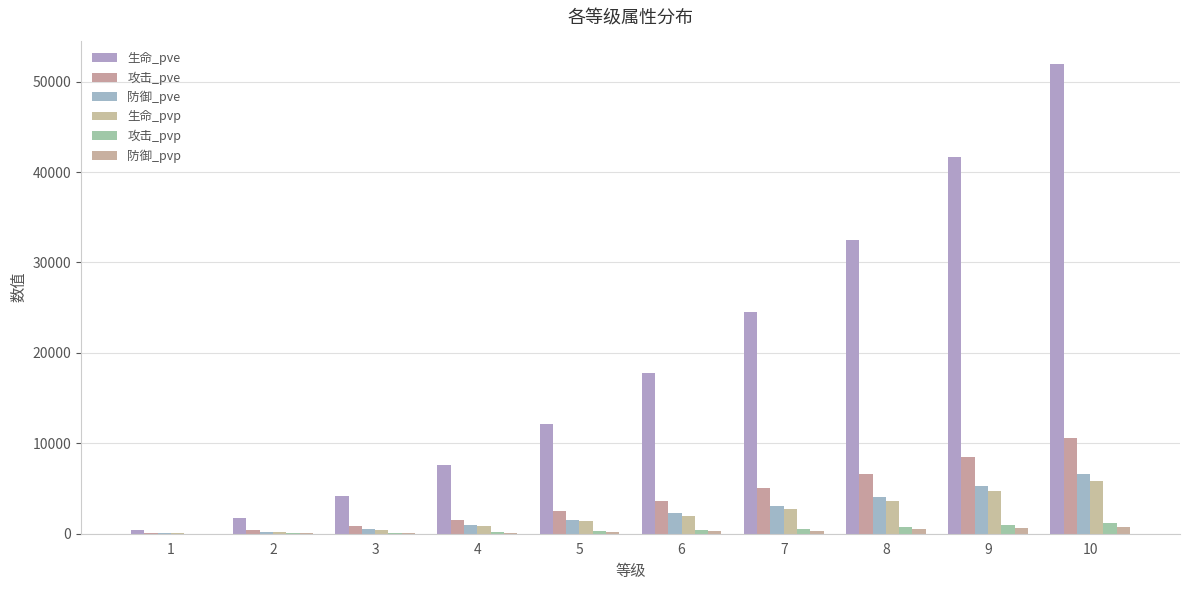

What is the sum of the 生命_pvp values at 5 and 6?

3364